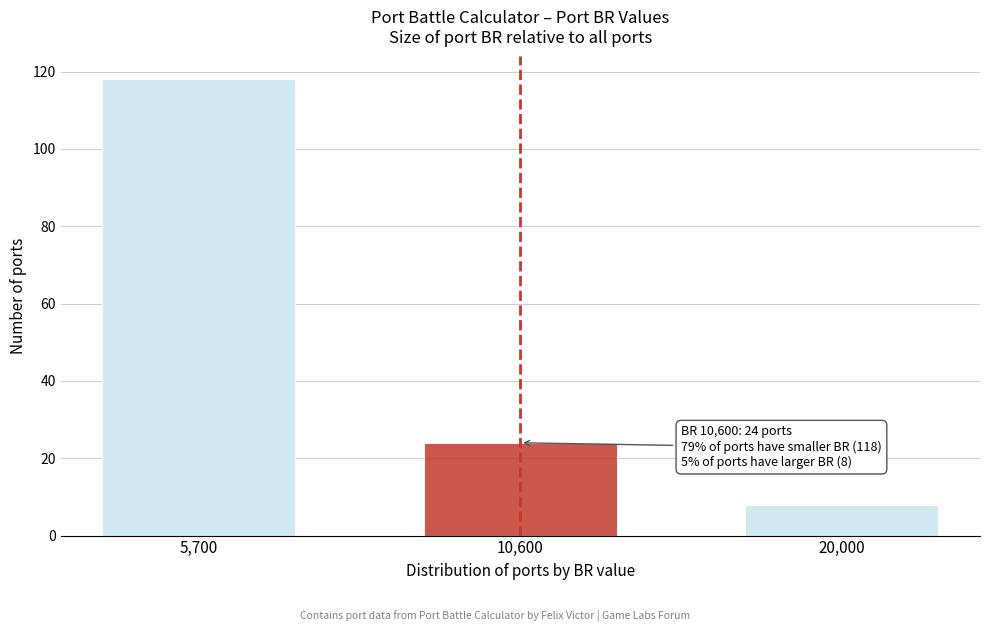

Reading left to right, extract all data points from this chart.

5,700=118	10,600=24	20,000=8